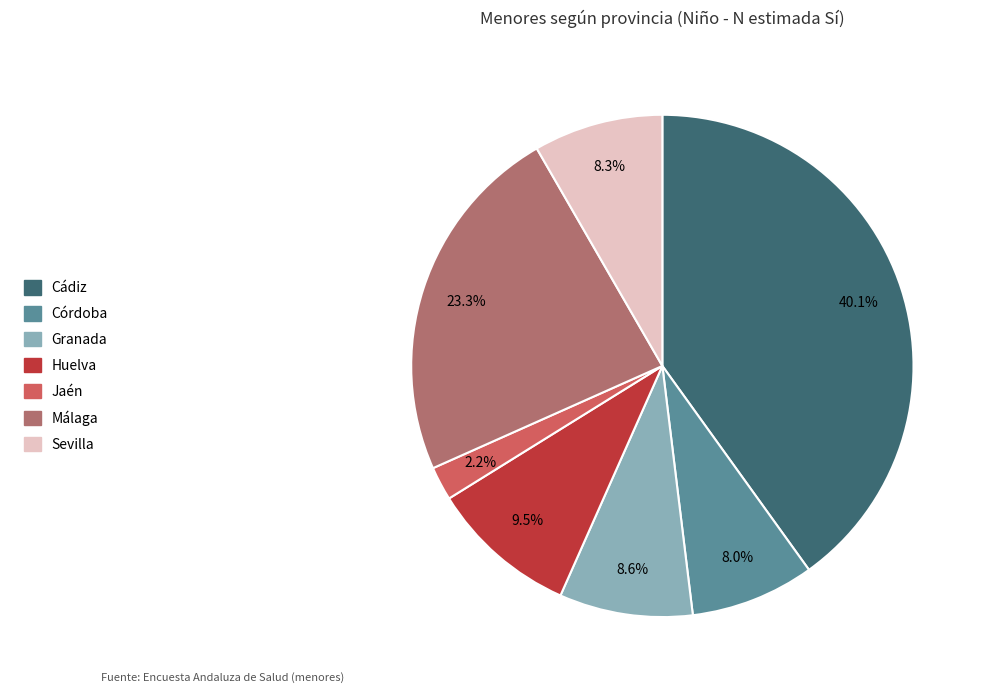

Does any single category account for the majority?

No